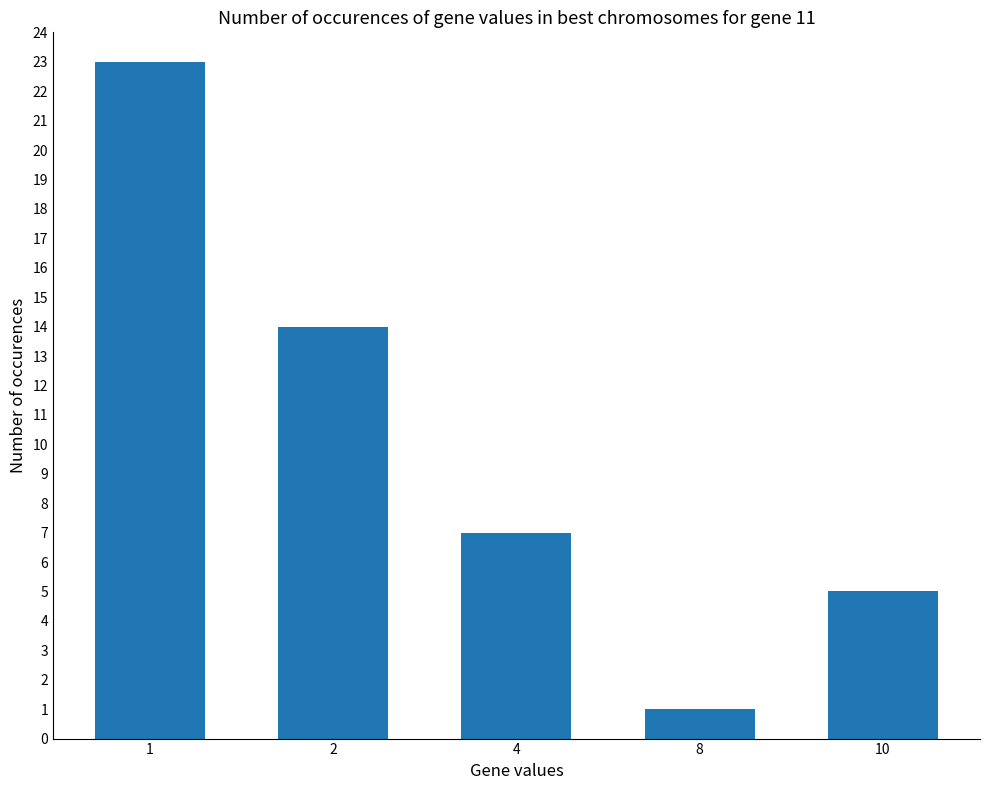

How many categories are shown in the chart?

5